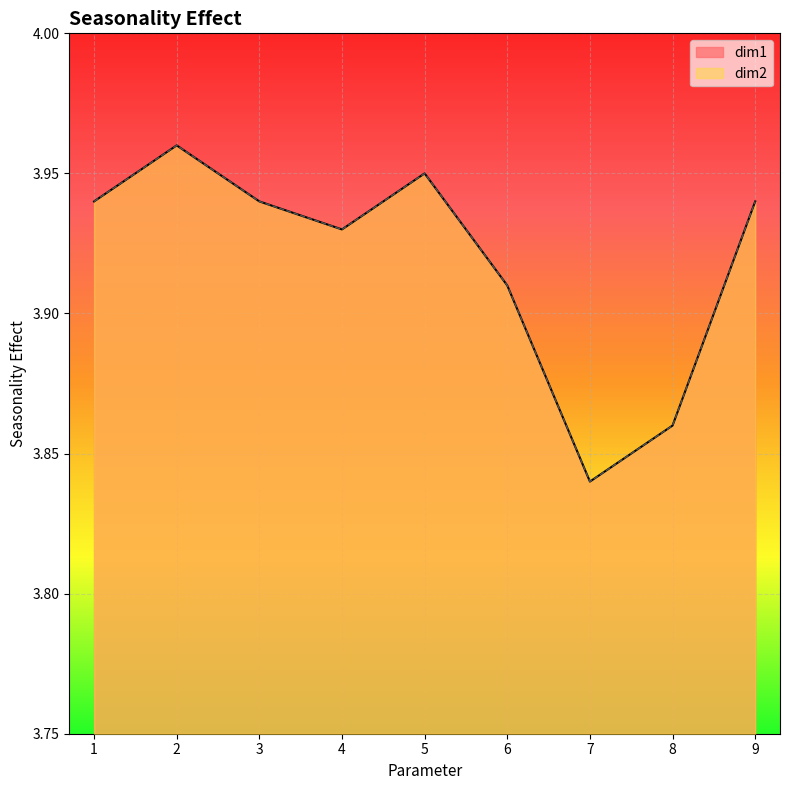

What is the average value of the dim1 series?

3.9